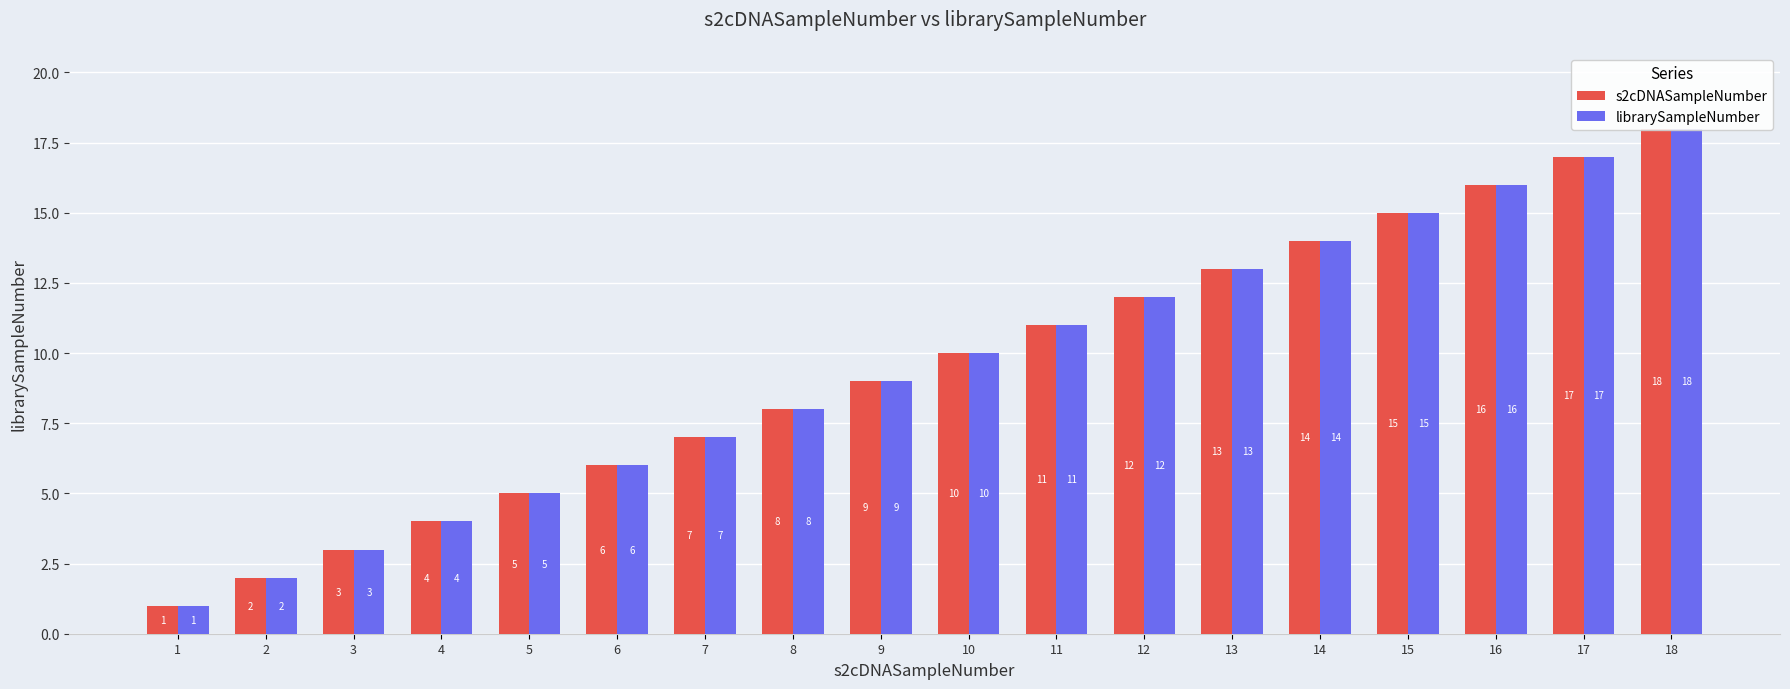

What is the difference between the maximum and second lowest values in the librarySampleNumber series?

16